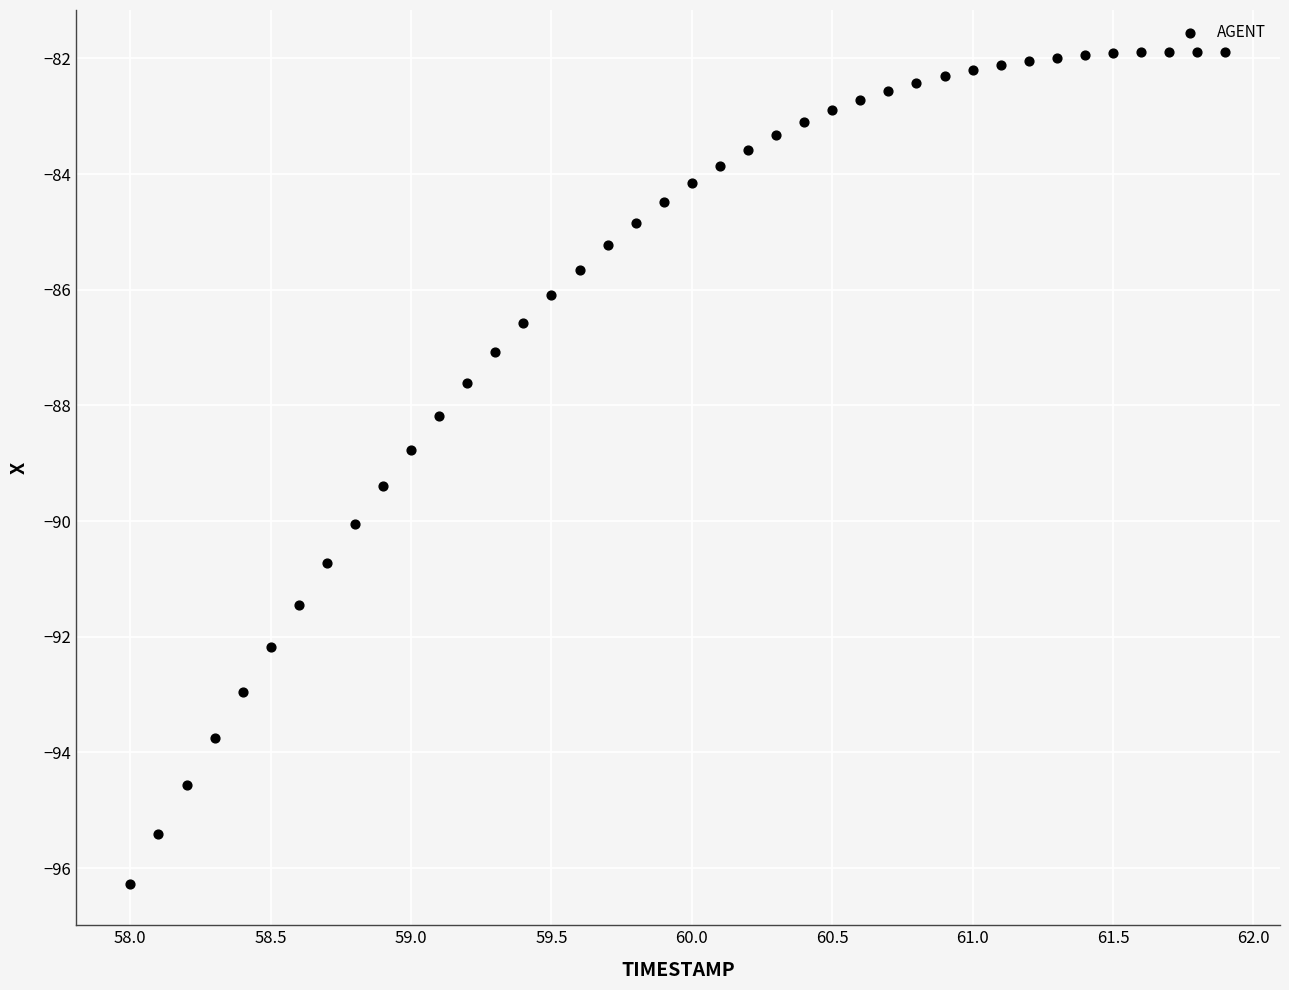

What Y value in the scatter plot is closest to -89?

-88.8